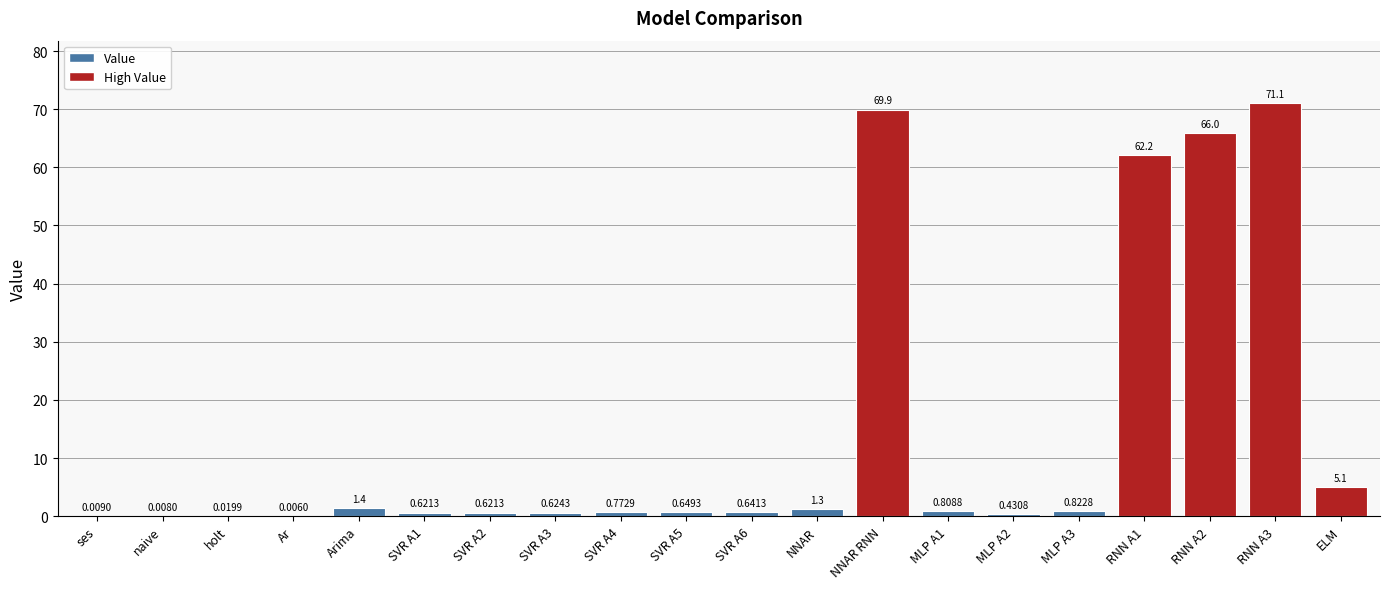

What is the change in value from naive to NNAR RNN?

+69.9